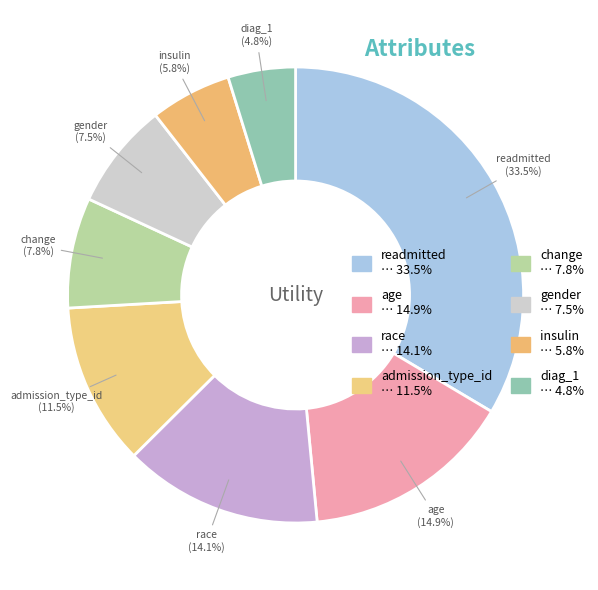

How many segments does this pie chart have?

8